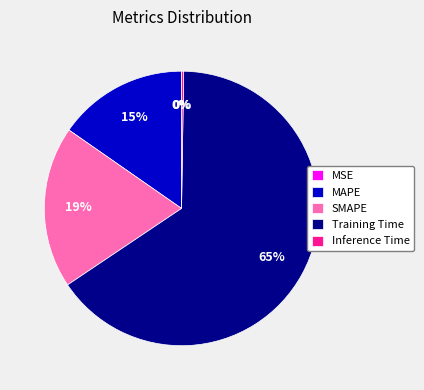

Which category has the biggest portion of the pie?

Training Time